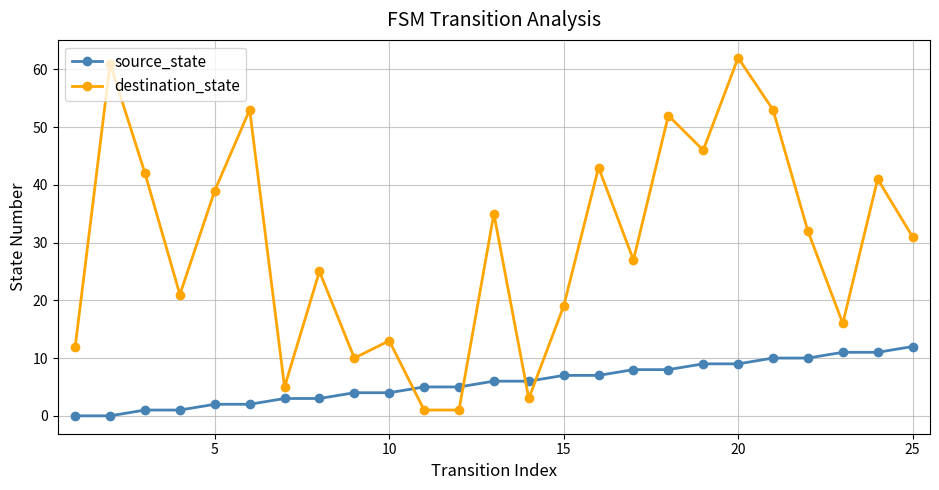

What is the difference between the maximum and minimum values in the destination_state series?

61